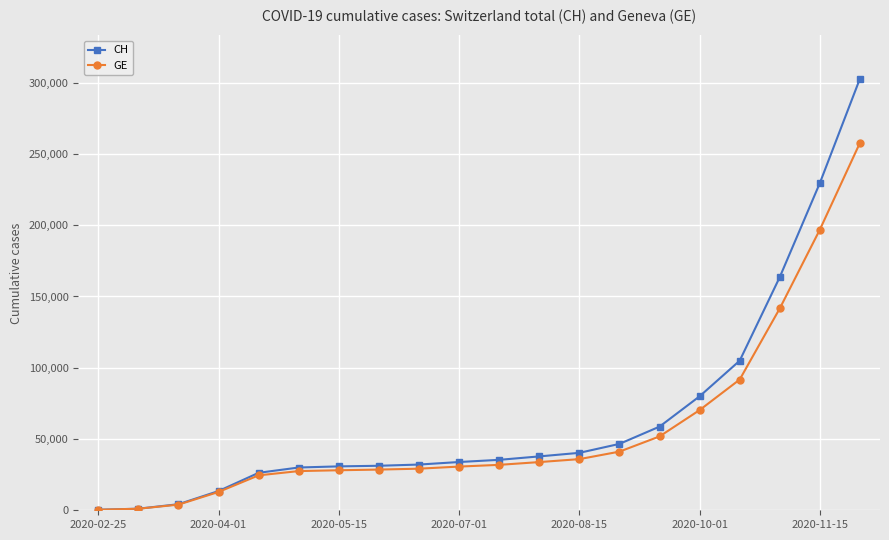

How many lines are shown in the chart?

2